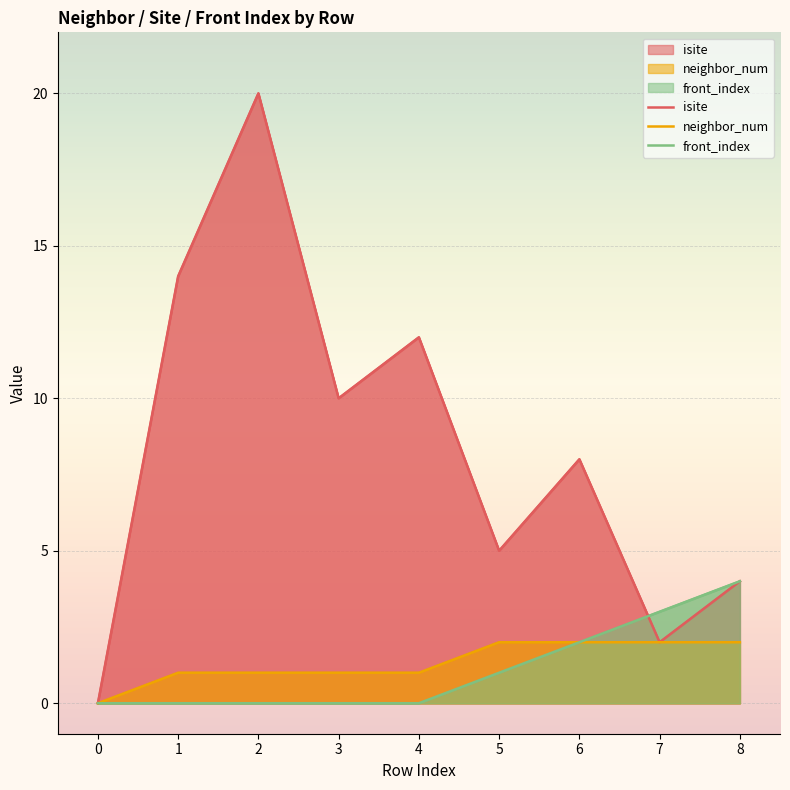

The front_index series shows 1 at 6. True or false?

False